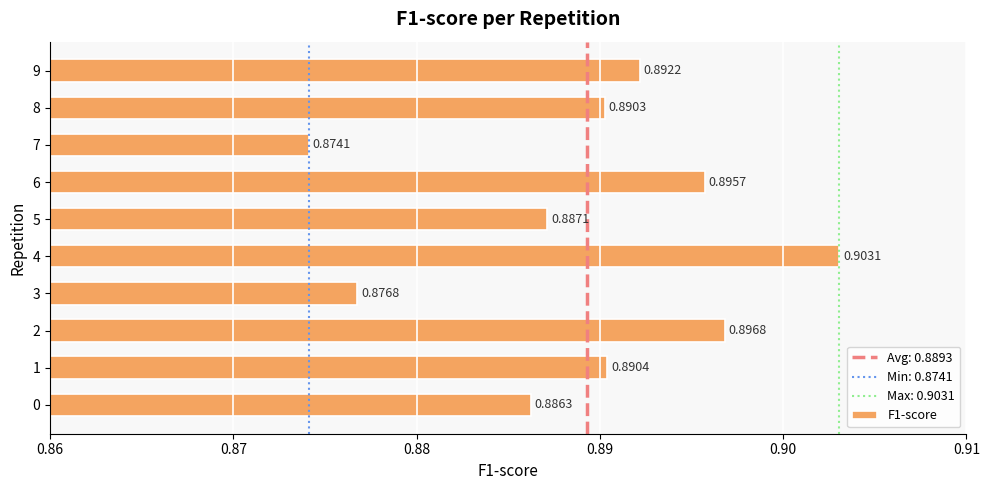

What is the sum of the values at 1 and 0?

1.8